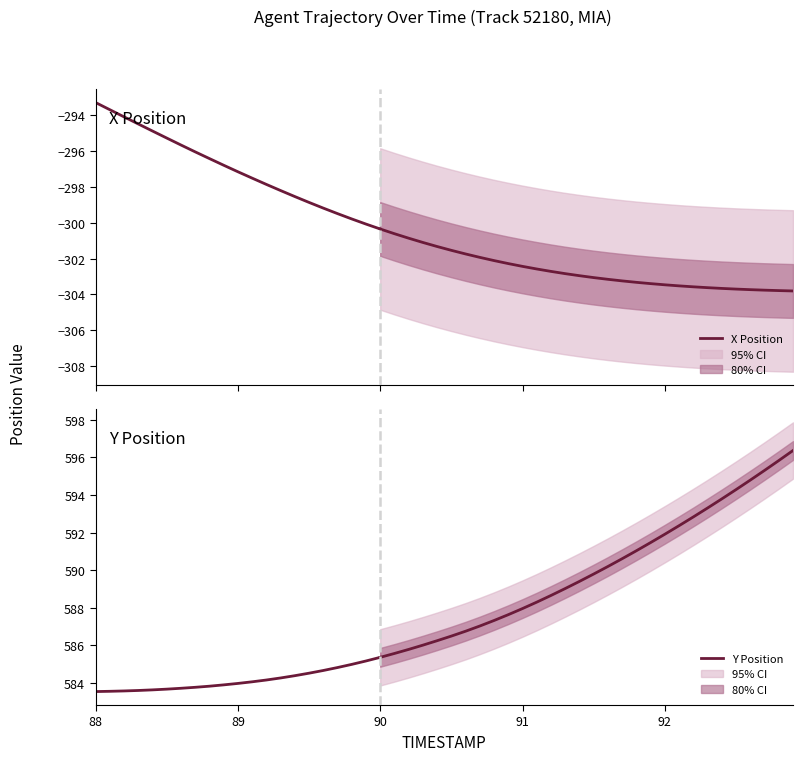

What is the highest value of the X Position series?

-293.3